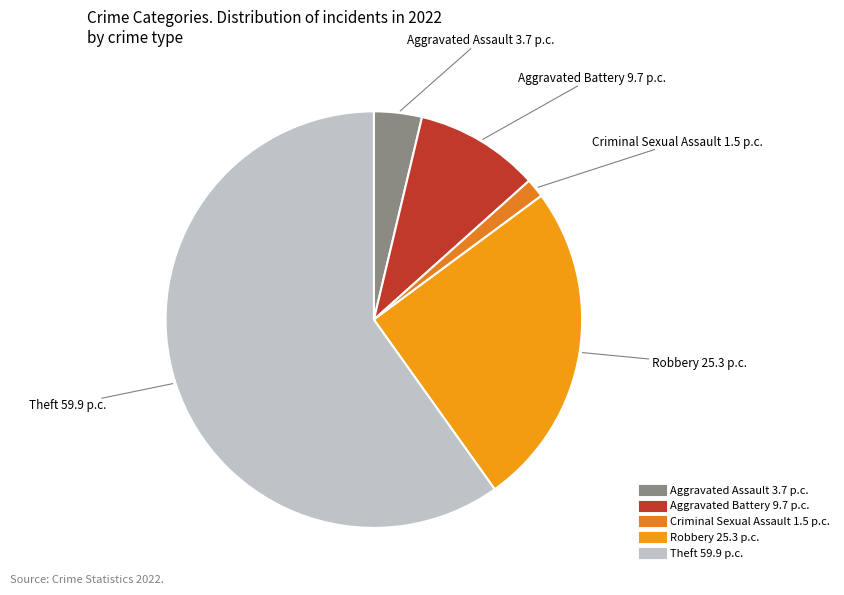

Which category has the biggest portion of the pie?

Theft